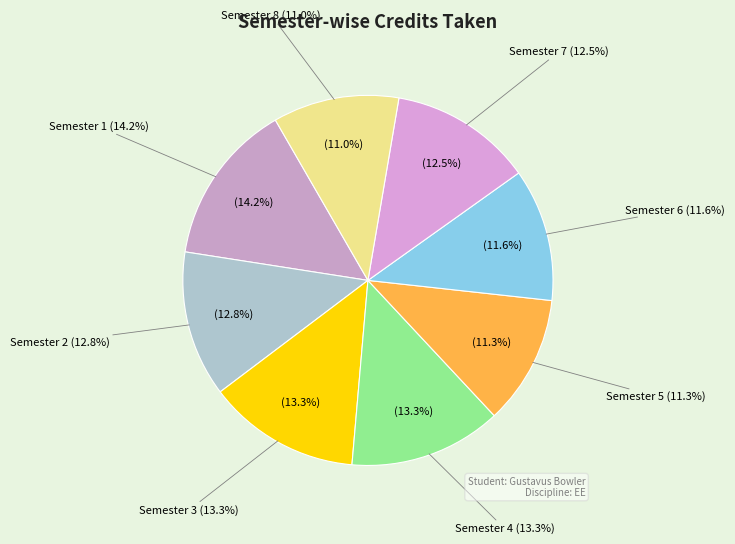

To the nearest percent, what portion does Semester 2 represent?

13%